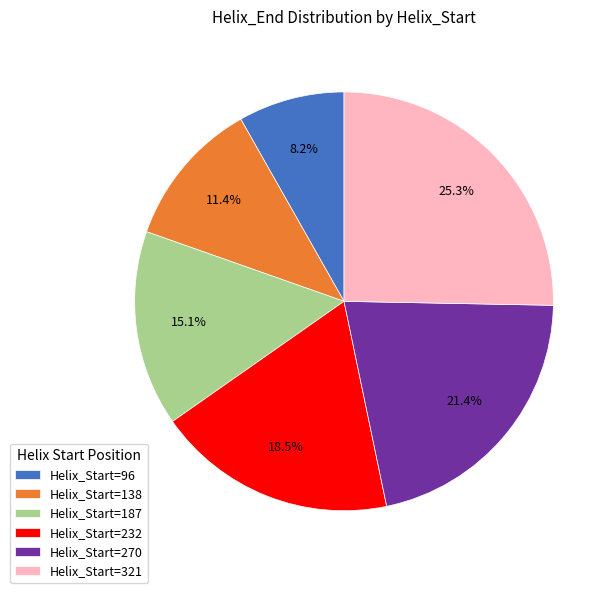

What is the largest slice in the pie chart?

Helix_Start=321